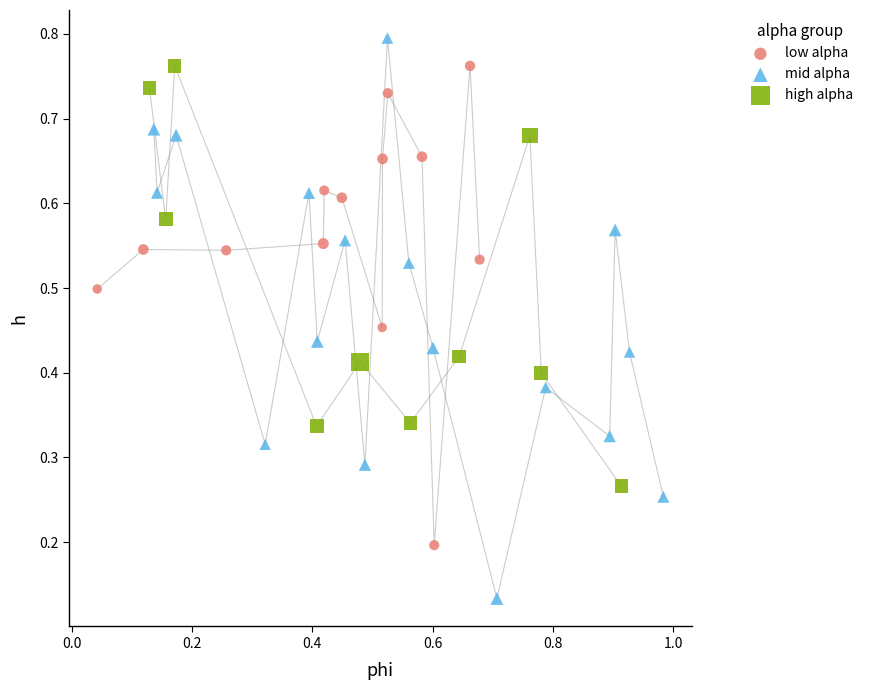

Which series has the largest Y range (max minus min)?

mid alpha